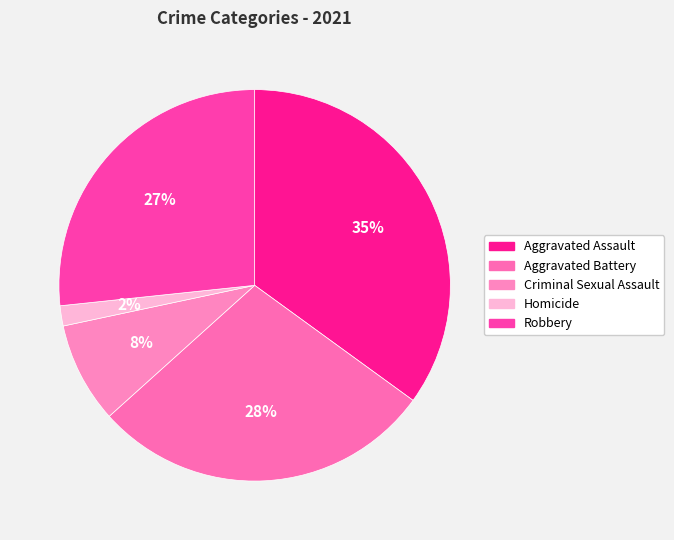

Combined, what portion of the pie is Criminal Sexual Assault and Robbery?

35.0%